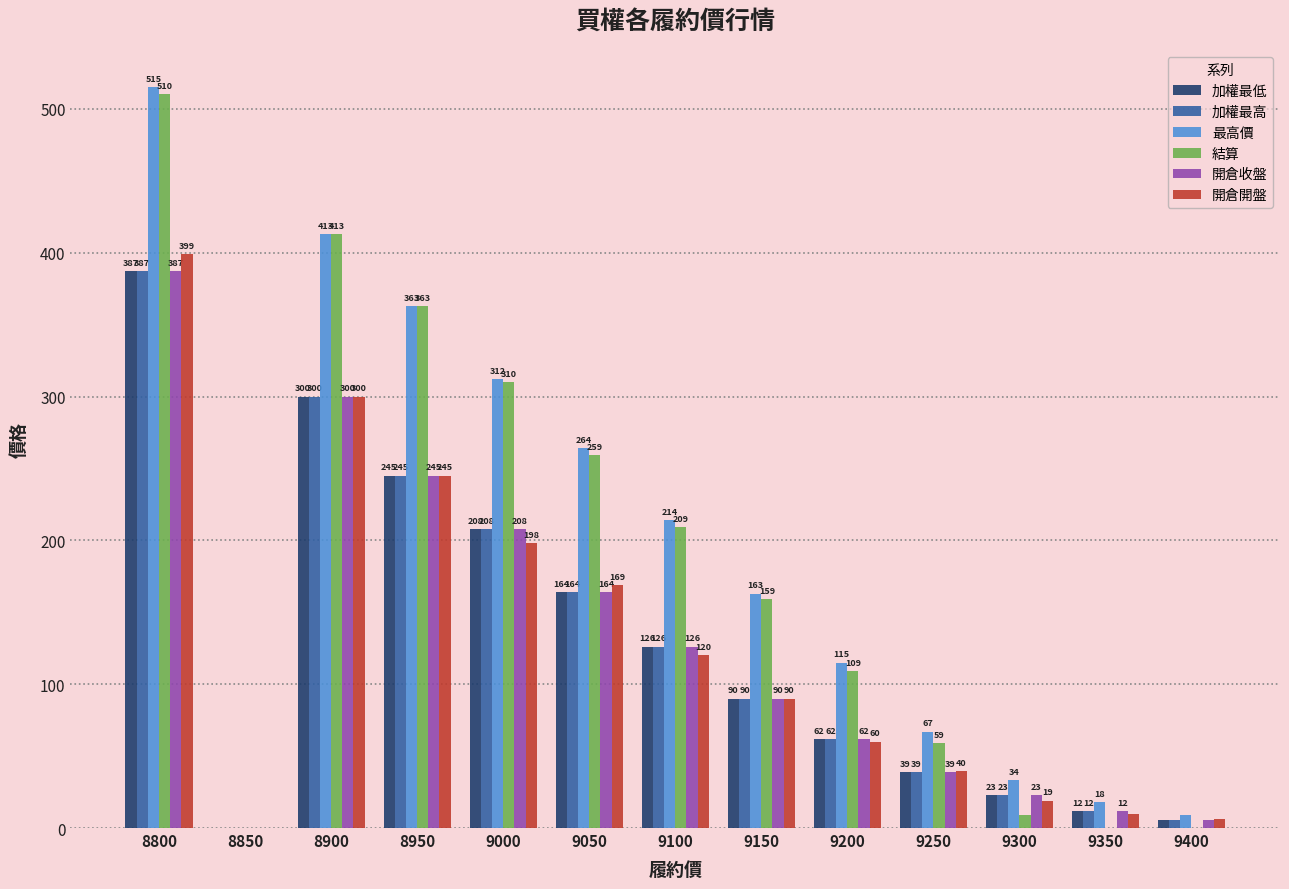

Which series has the widest spread of values?

最高價